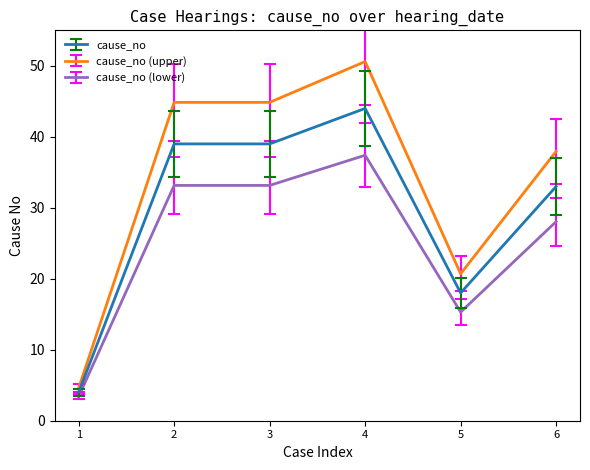

Rank the series by their maximum value, from lowest to highest.

cause_no (lower), cause_no, cause_no (upper)